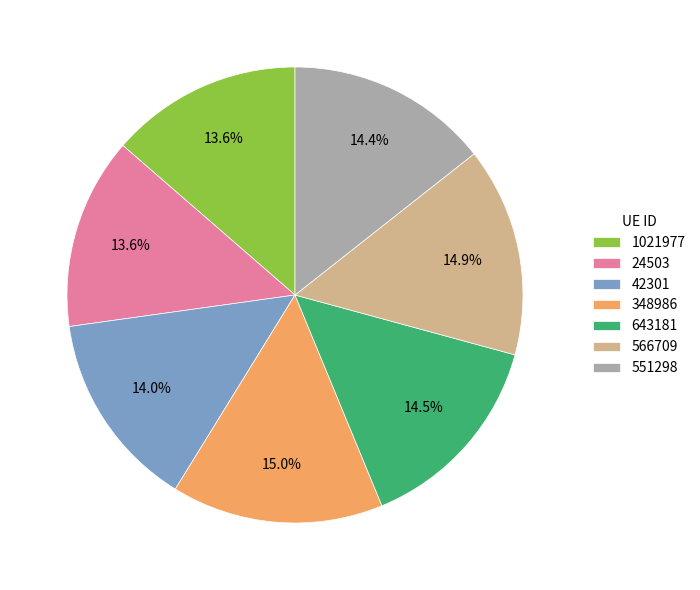

What is the ratio of the value at 42301 to the value at 348986?

0.9